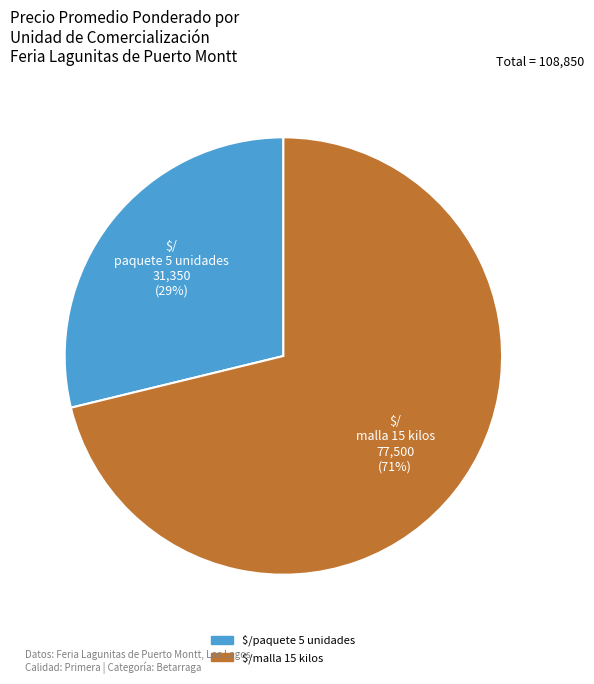

To the nearest percent, what is the difference between the largest and smallest slice percentages?

42%